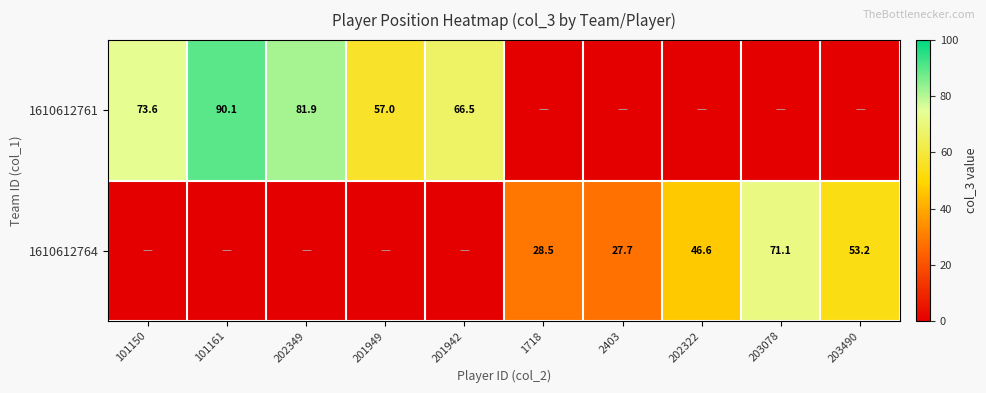

Is the value of 1610612764 at 2403 greater than the value of 1610612761 at 202349?

No